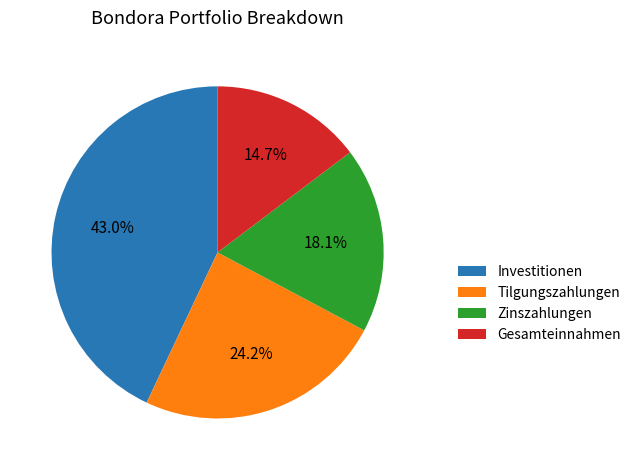

Is it true that Investitionen is 53% of the pie?

False